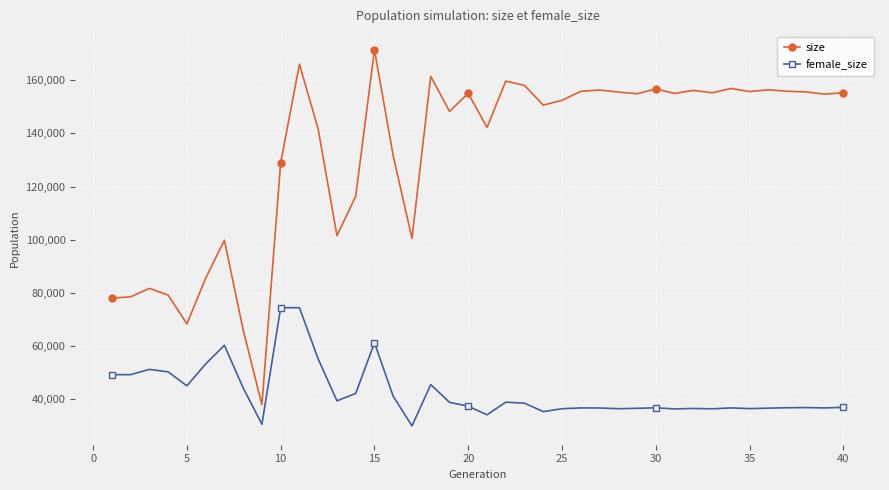

How many distinct data groups are displayed?

2